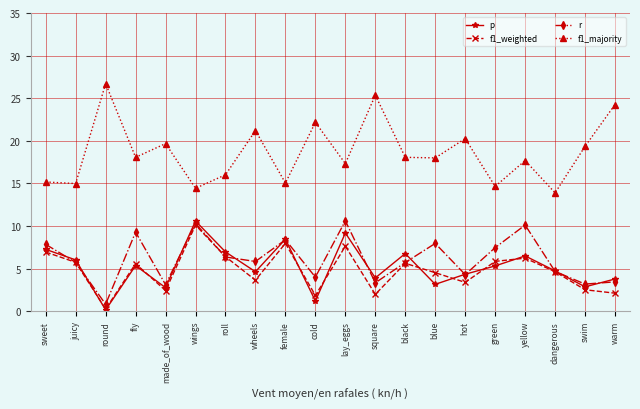

How many categories are shown in the chart?

20